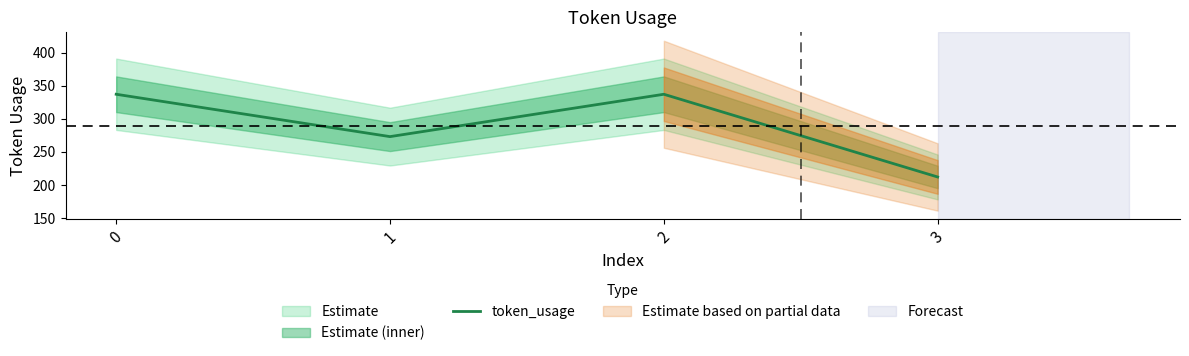

List the labels in order of value, smallest first.

3, 1, 0, 2